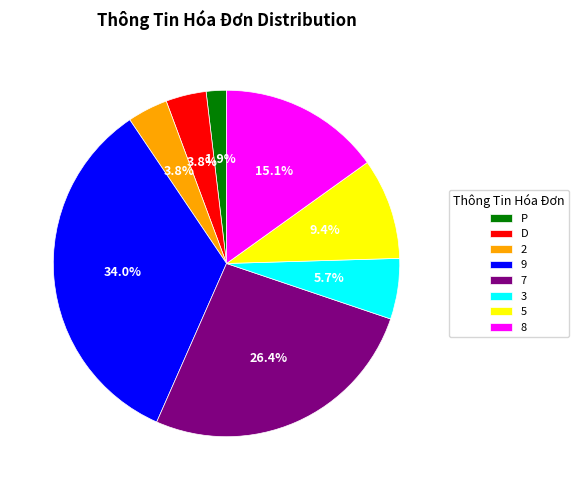

Is the sum of 7 and 5 greater than half?

No